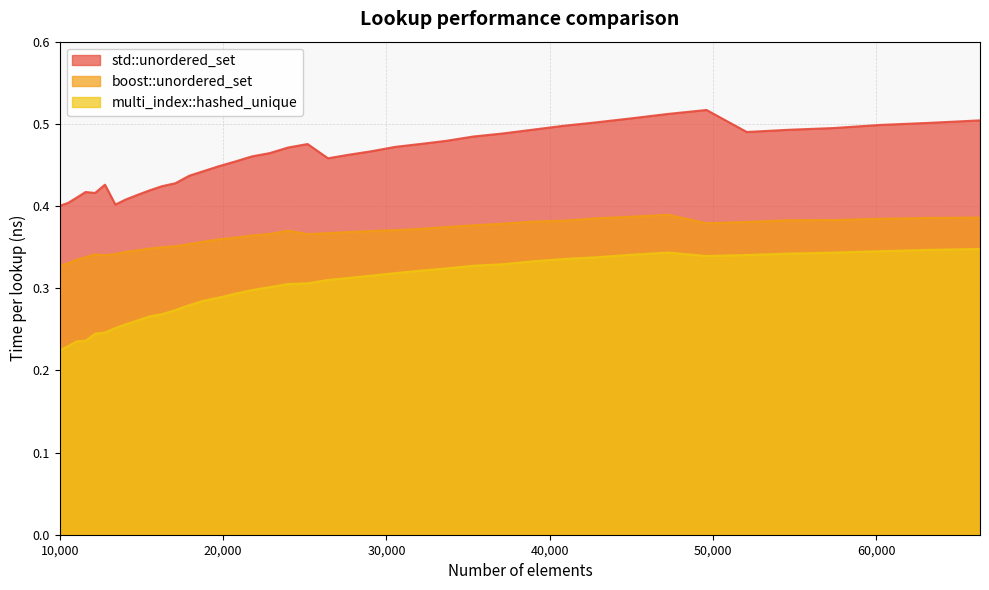

What is the sum of all std::unordered_set values?

18.4